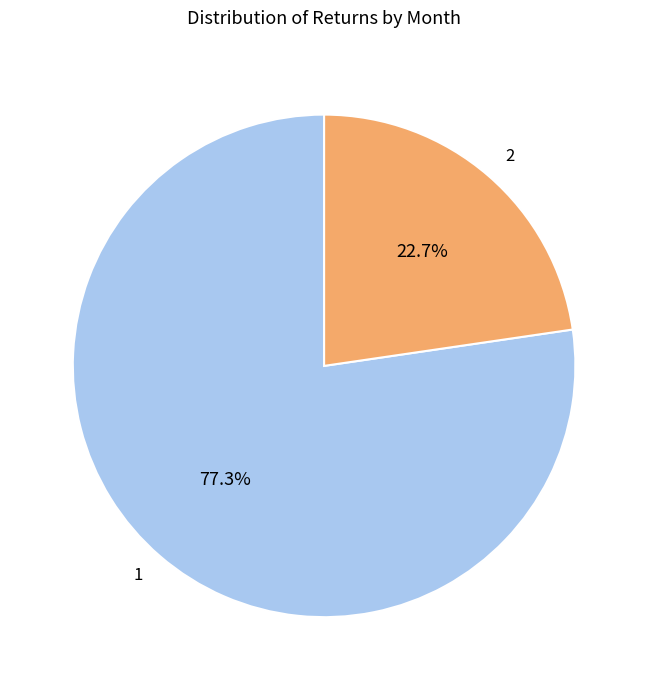

Rank the categories by value from lowest to highest.

2, 1